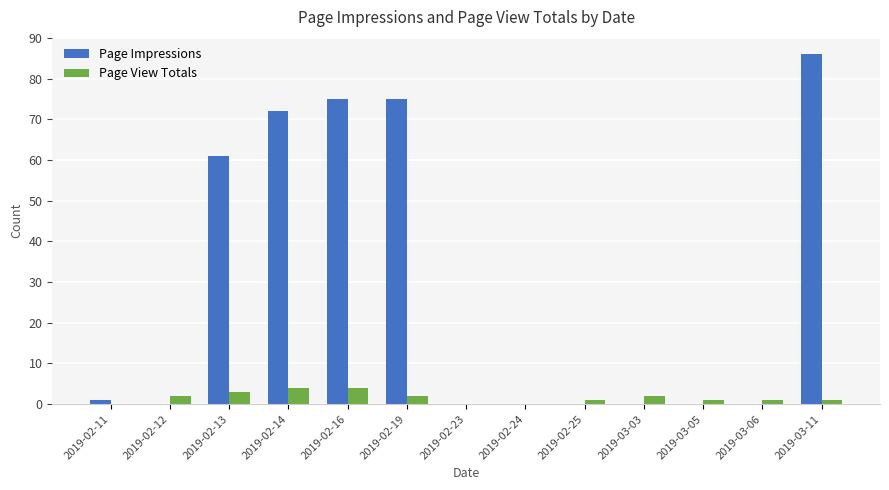

Reading left to right, transcribe all the data shown in this chart.

Page Impressions: 1	0	61	72	75	75	0	0	0	0	0	0	86
Page View Totals: 0	2	3	4	4	2	0	0	1	2	1	1	1